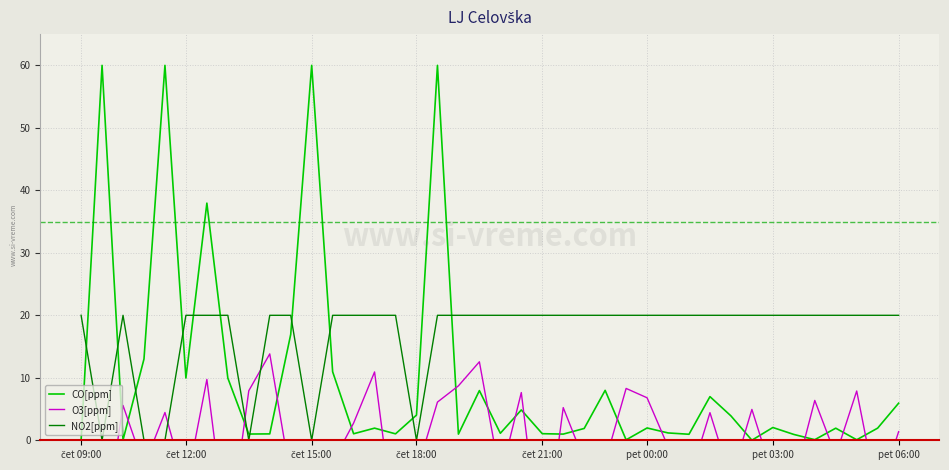

What is the average value of the CO[ppm] series?

10.1